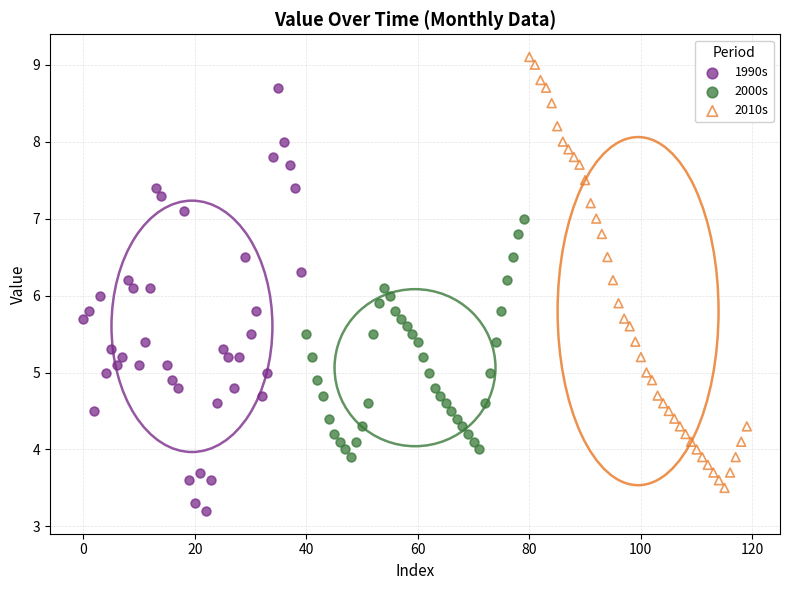

Which series reaches the maximum Y coordinate?

2010s